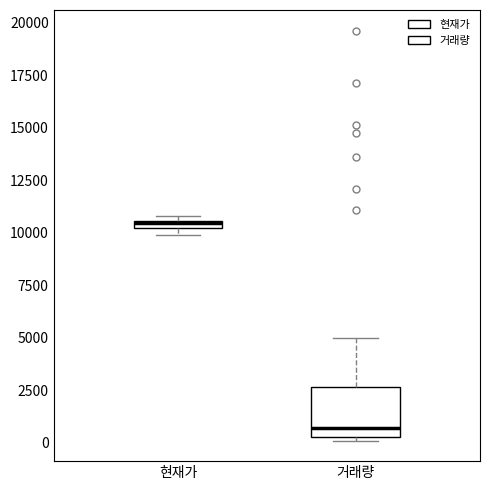

Which box is the tallest, from its lower edge to its upper edge?

거래량